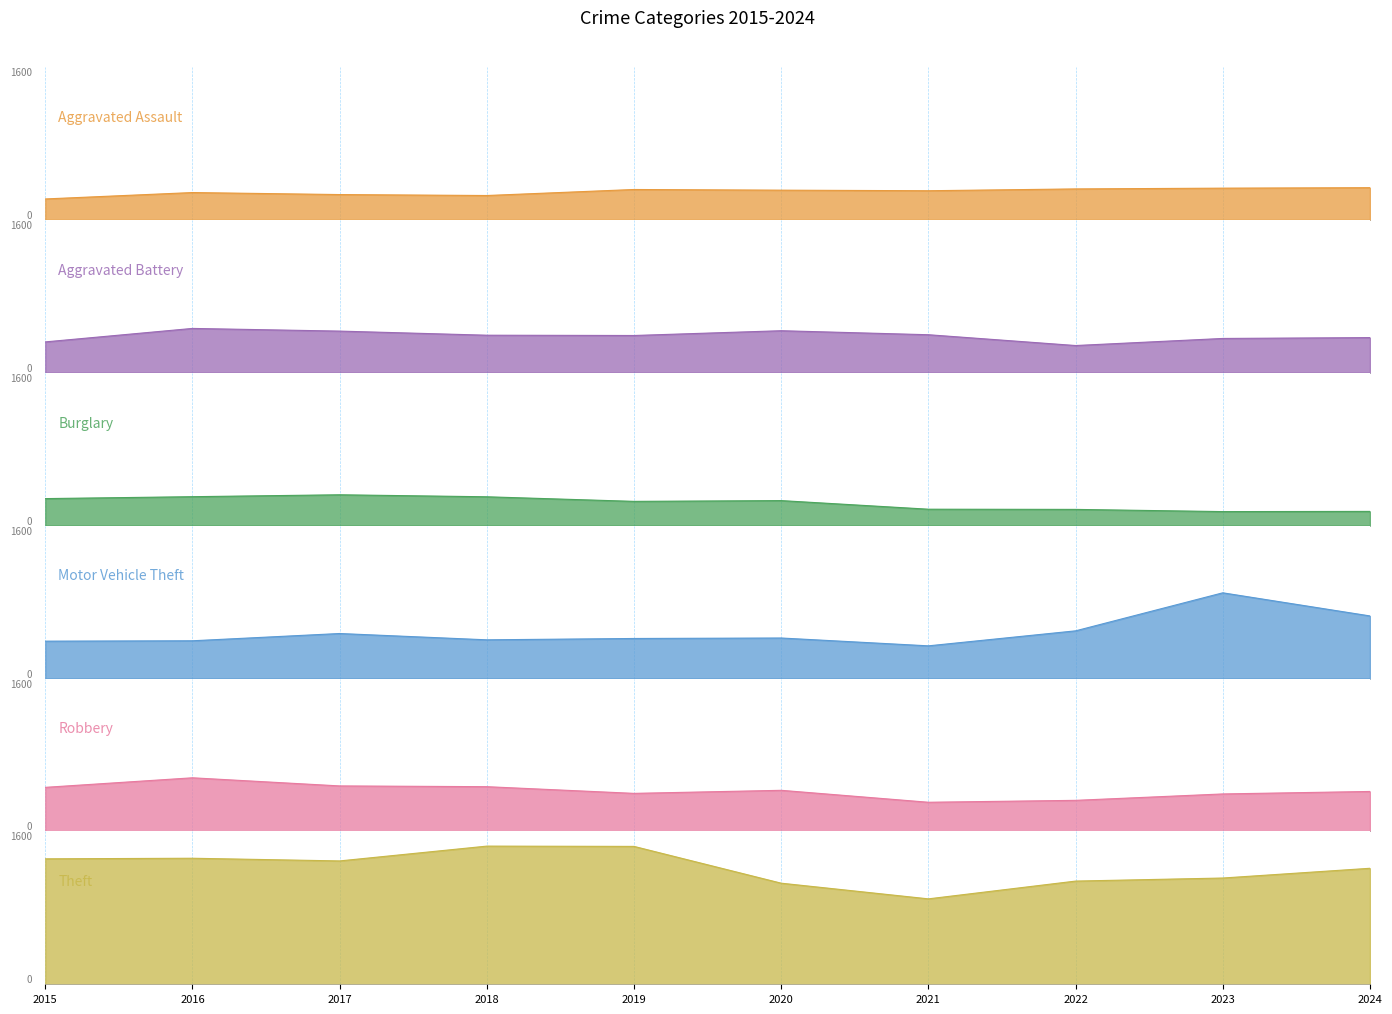

Which series has the largest range (max minus min)?

Motor Vehicle Theft